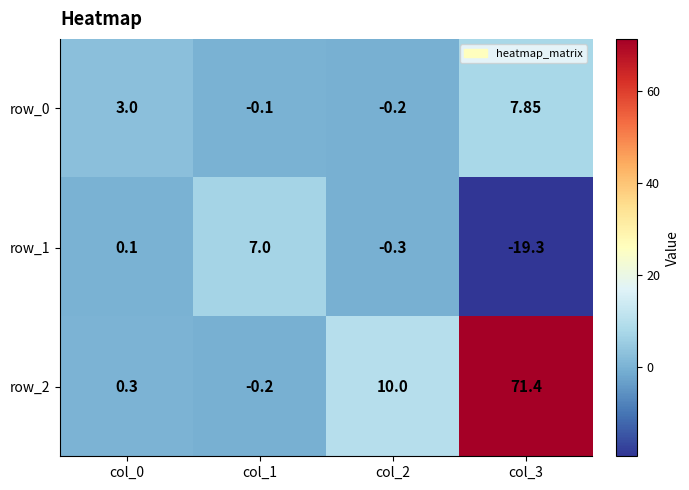

What is the difference between the maximum and second lowest values in the row_2 series?

71.1